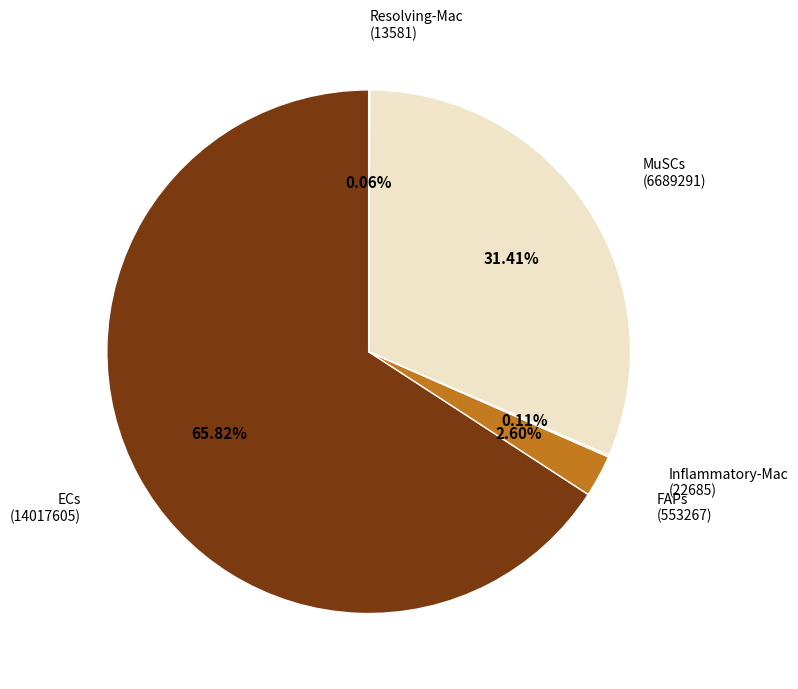

Is there a majority slice in this chart?

Yes